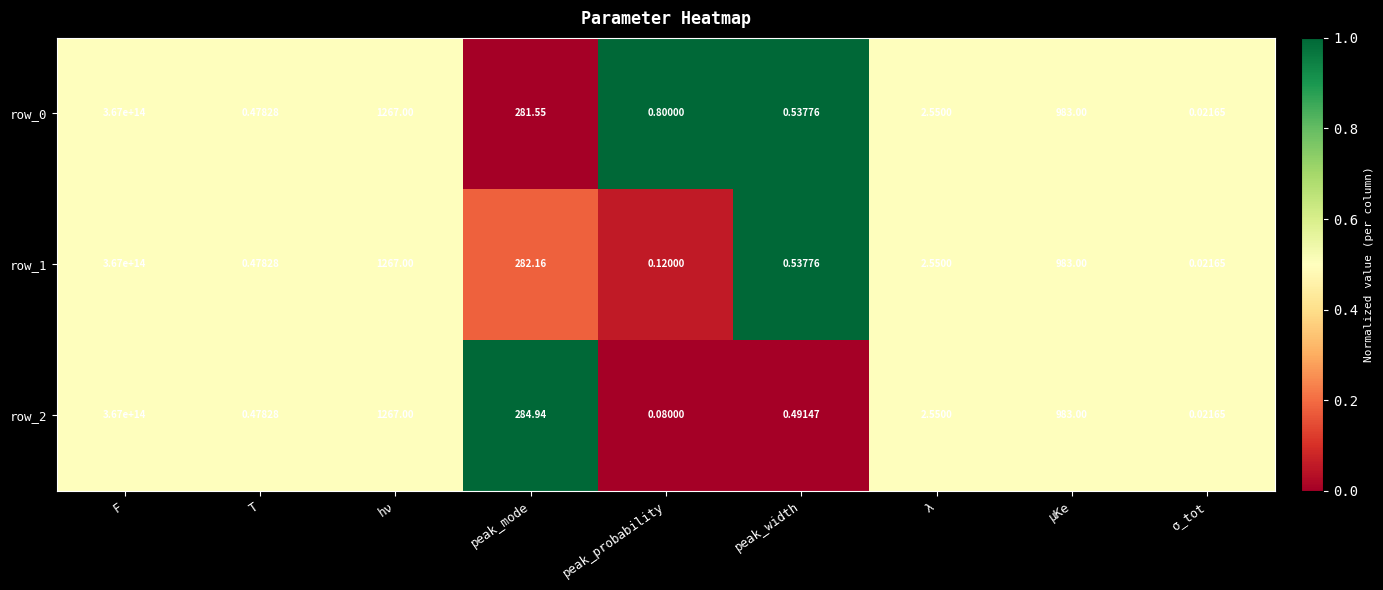

At which label is row_1 closest to 183500000000000?

hν